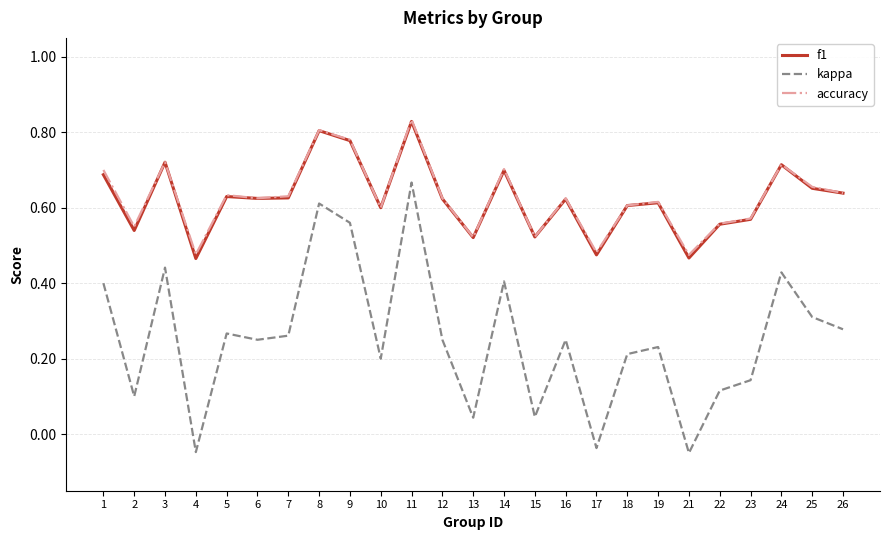

Which category has the highest value across all series?

11